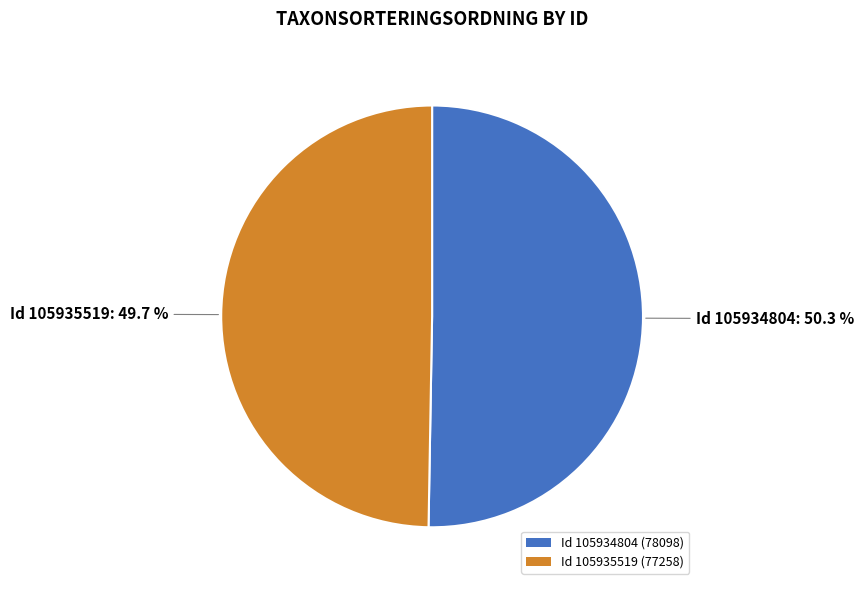

How many slices are in this pie chart?

2